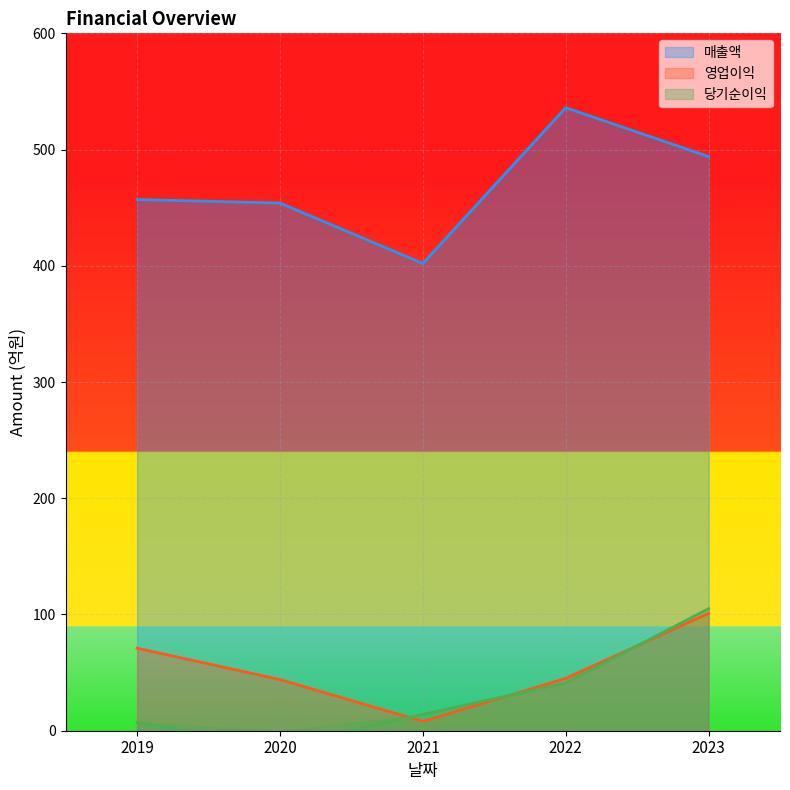

In 당기순이익, how many points are lower than both neighbors (excluding endpoints)?

1